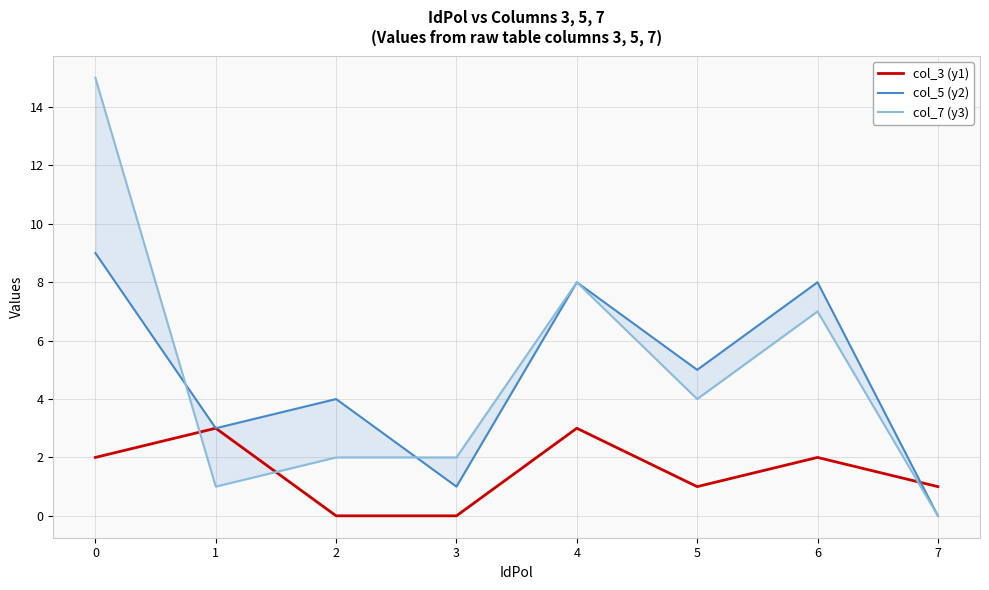

What is the sum of all col_7 (y3) values?

39